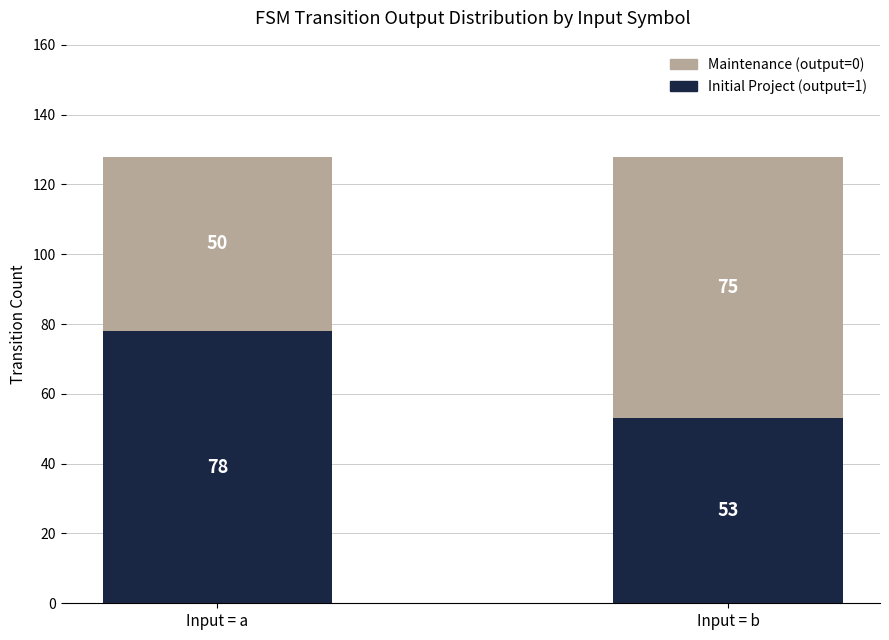

List the labels in order of Initial Project (output=1) value, smallest first.

Input = b, Input = a